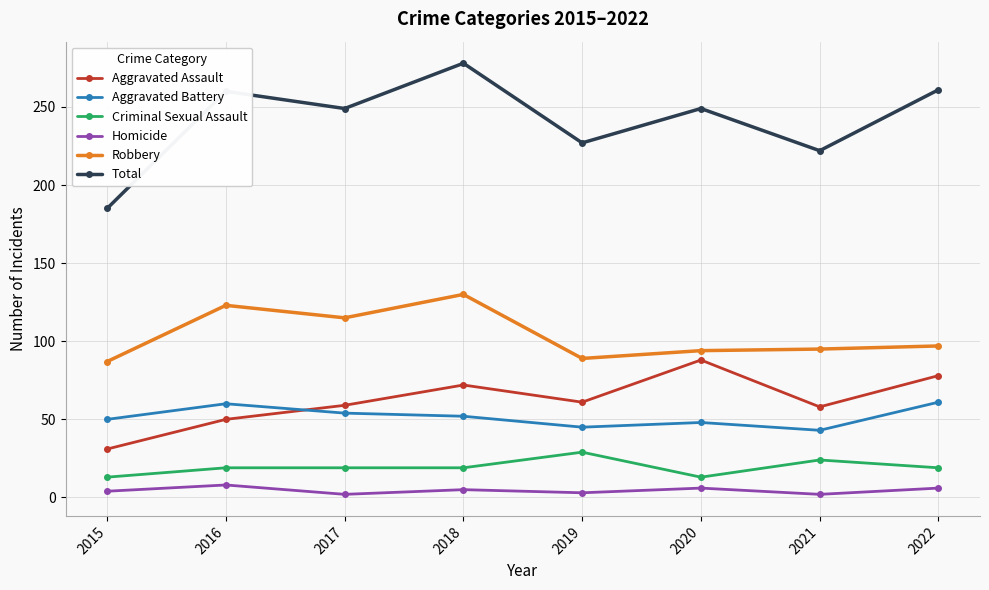

What is the value of the Aggravated Assault point at the 7th from the left?

58